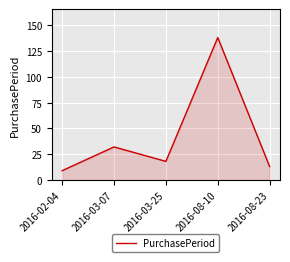

How many interior local valleys (lower than both neighbors) does the data have?

1